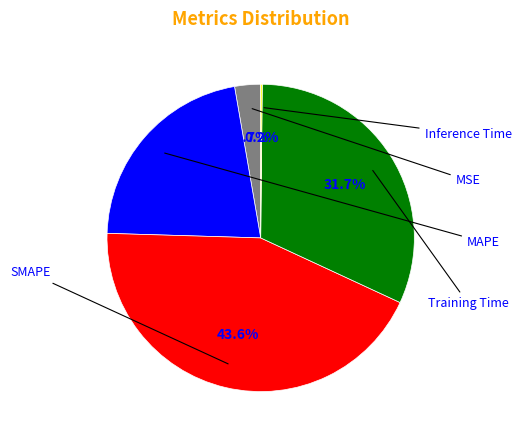

How many segments does this pie chart have?

5